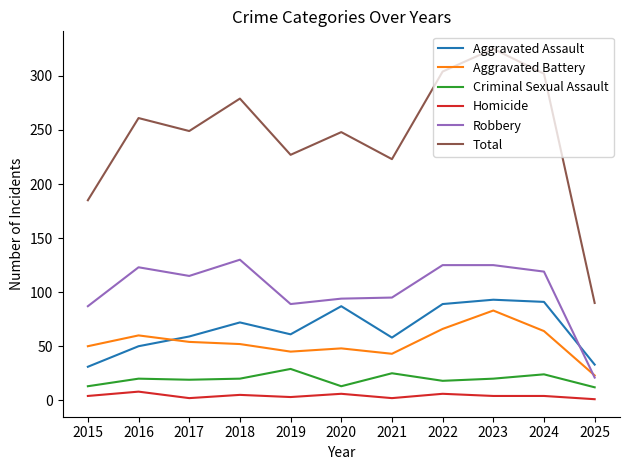

How many lines are shown in the chart?

6